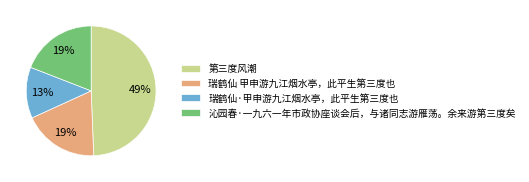

Between 瑞鹤仙 甲申游九江烟水亭，此平生第三度也 and 第三度风潮, which is larger?

第三度风潮